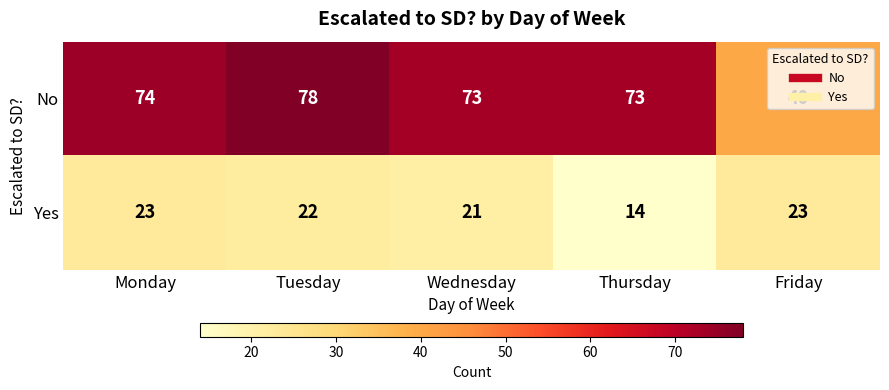

The value of No at Wednesday is 48. True or false?

False